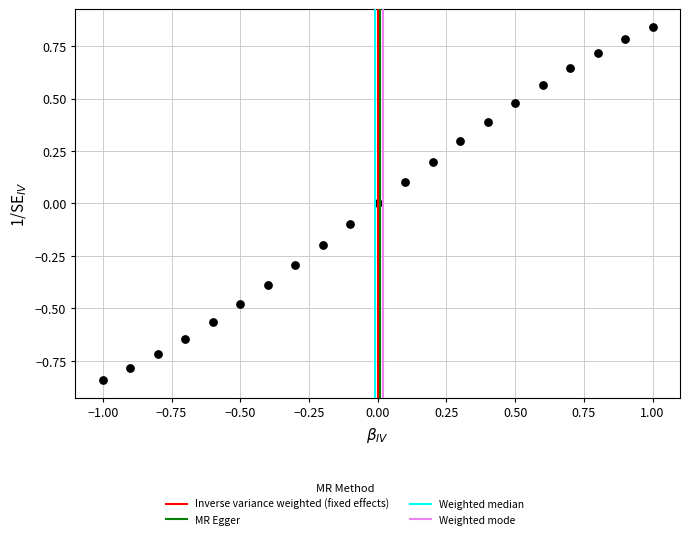

What is the range of Y values (max minus min)?

1.7